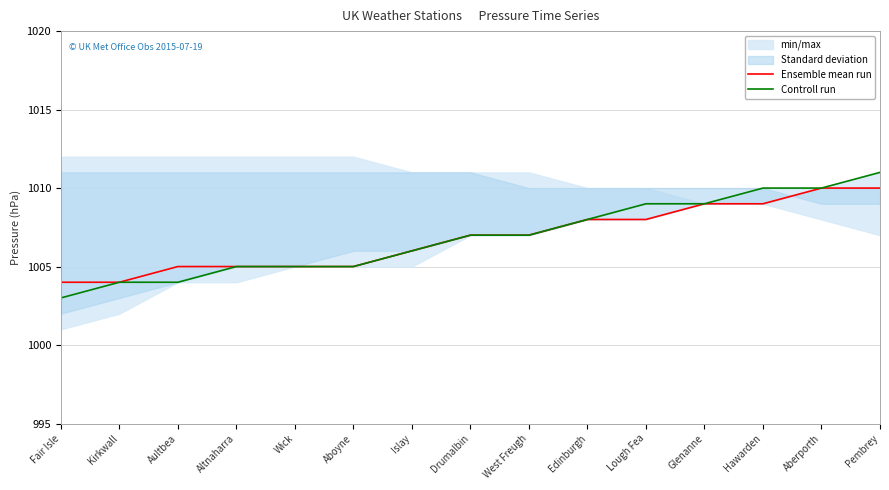

How many categories are shown in the chart?

15